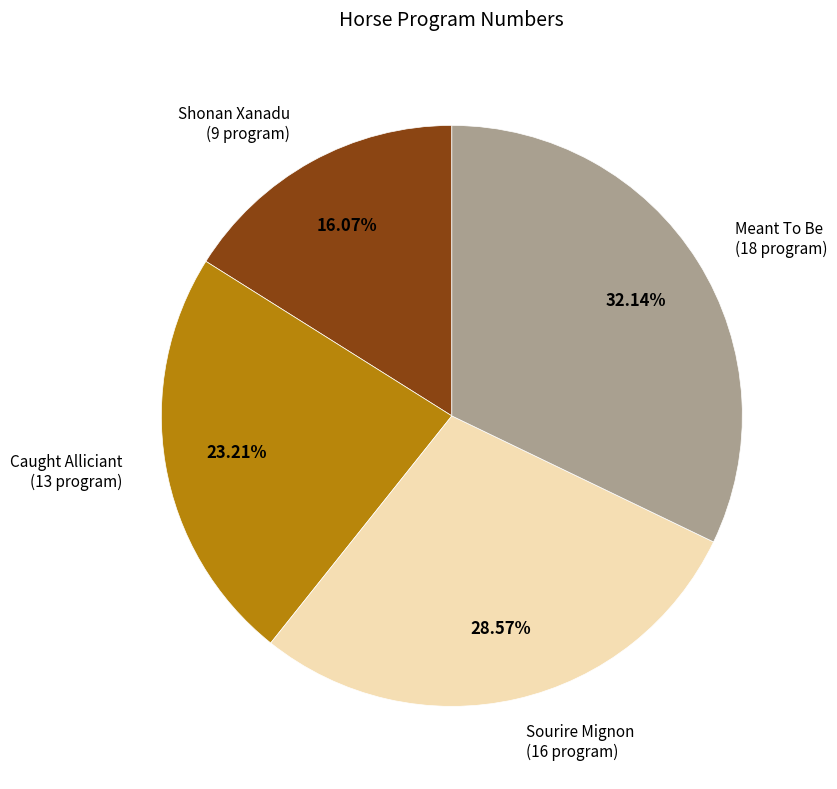

Is there a majority slice in this chart?

No